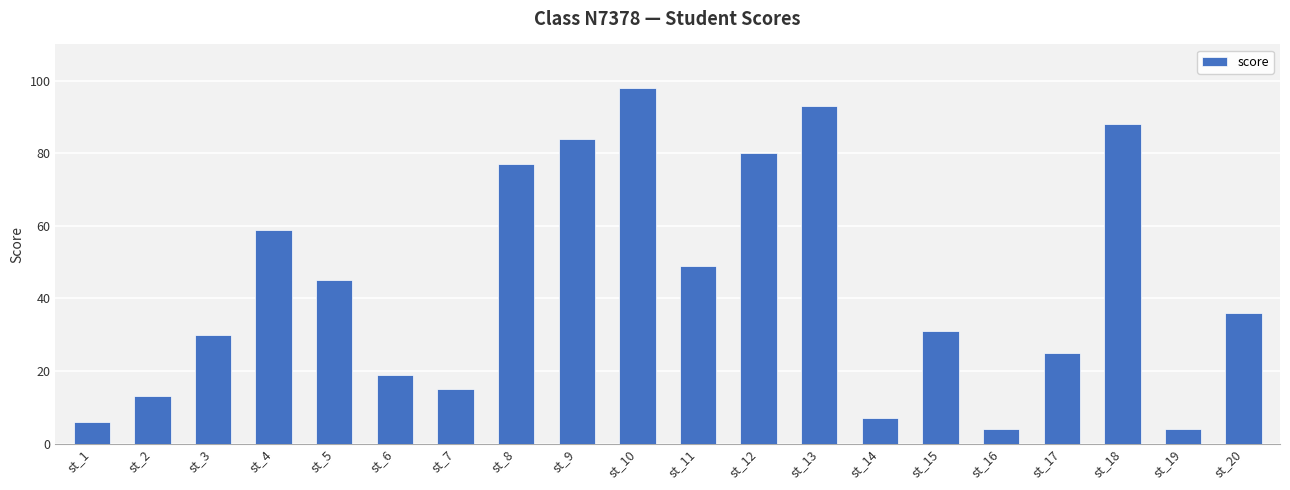

At which label does the data first exceed 36?

st_4